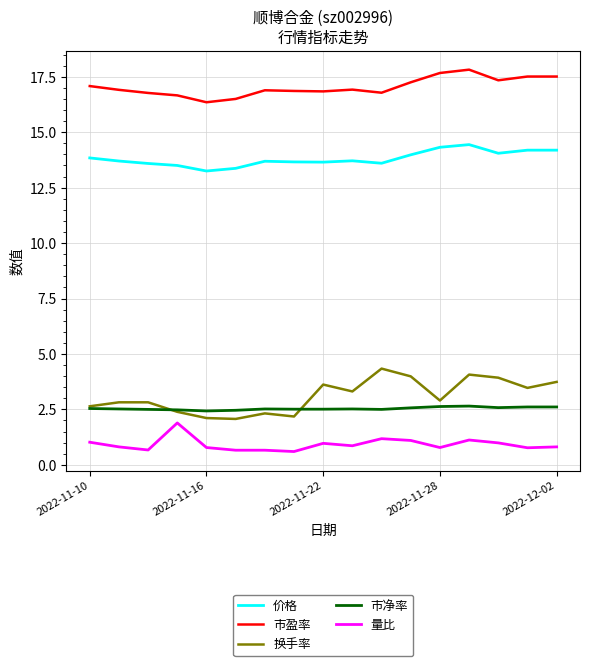

True or false: 市盈率 and 换手率 cross at least once.

False